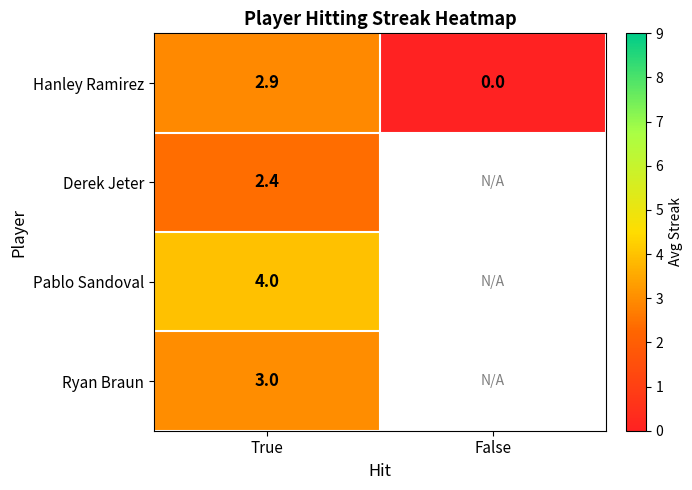

Where does the Hanley Ramirez series first go above 2?

True